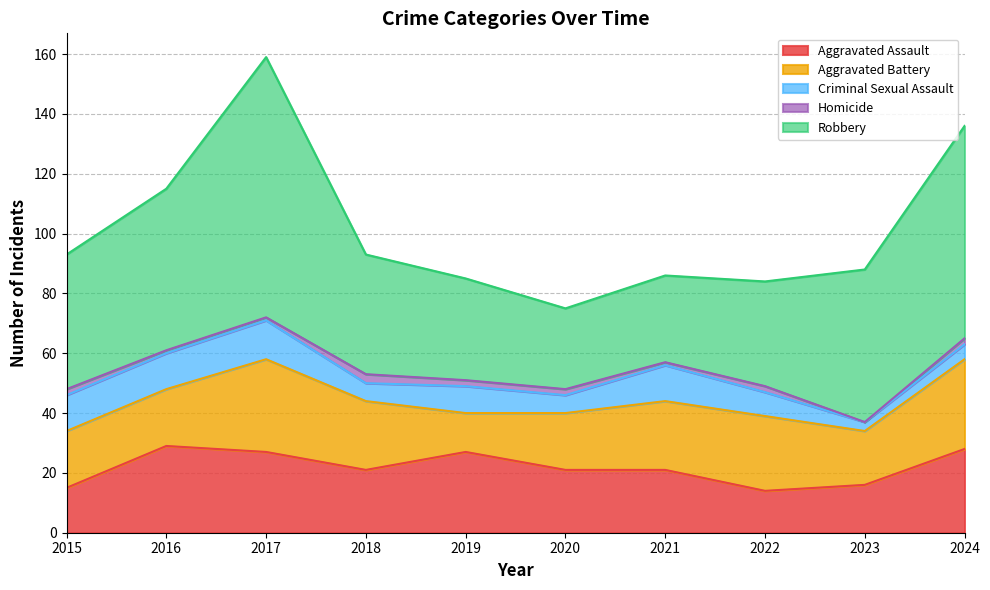

At which category does Aggravated Assault reach its first local peak?

2016